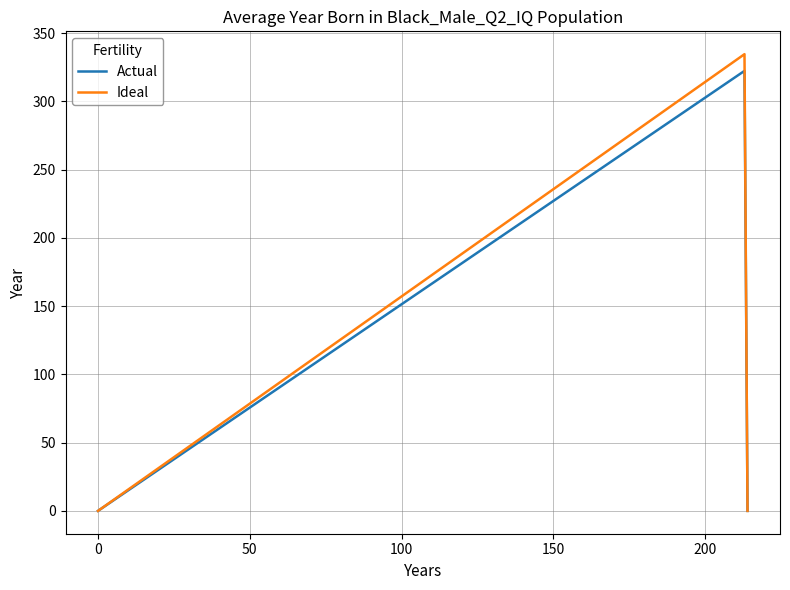

Which series has the largest range (max minus min)?

Ideal